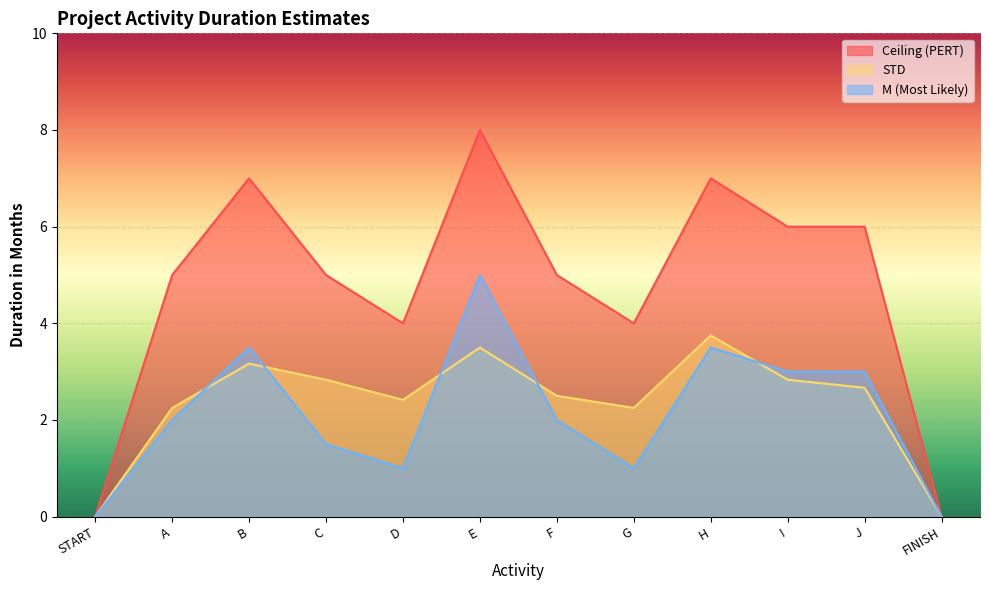

How many lines are shown in the chart?

3